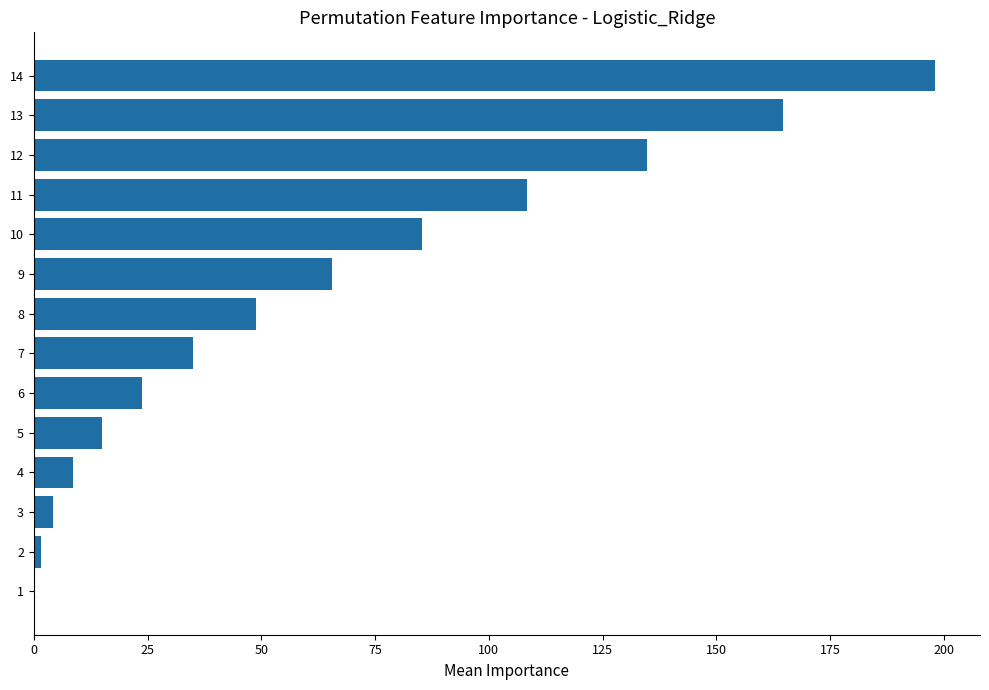

Approximately how many times larger is the value at 8 compared to 9?

0.7